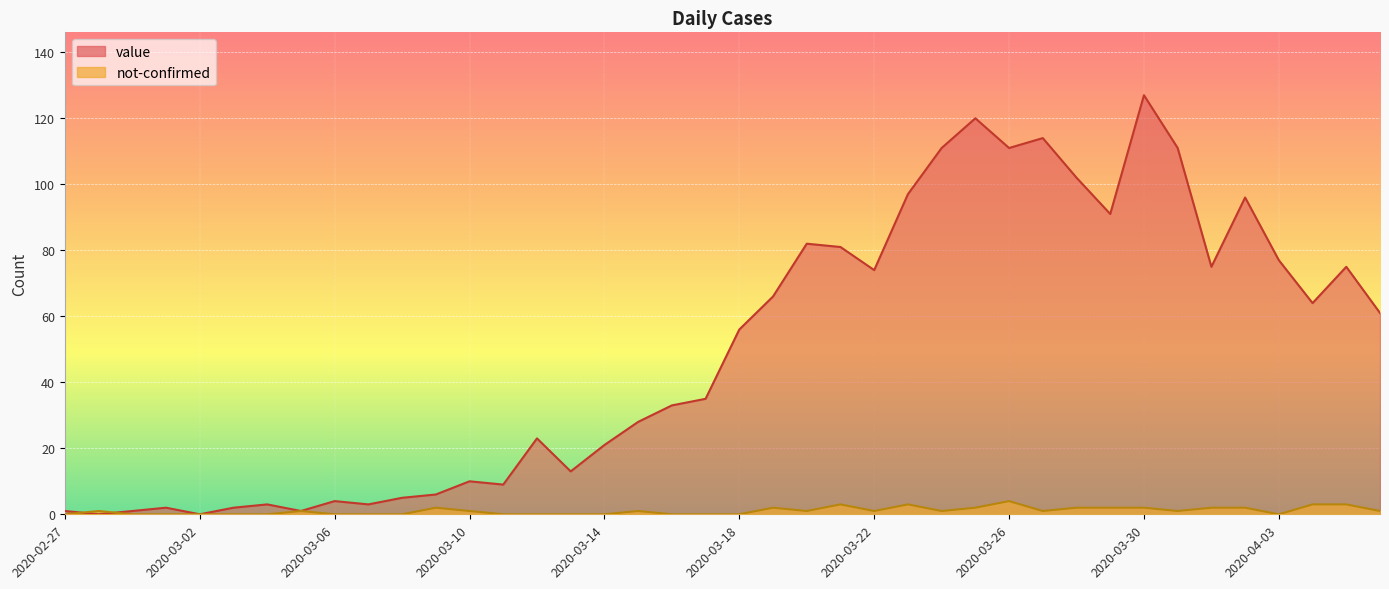

How many times do not-confirmed and value cross each other?

2